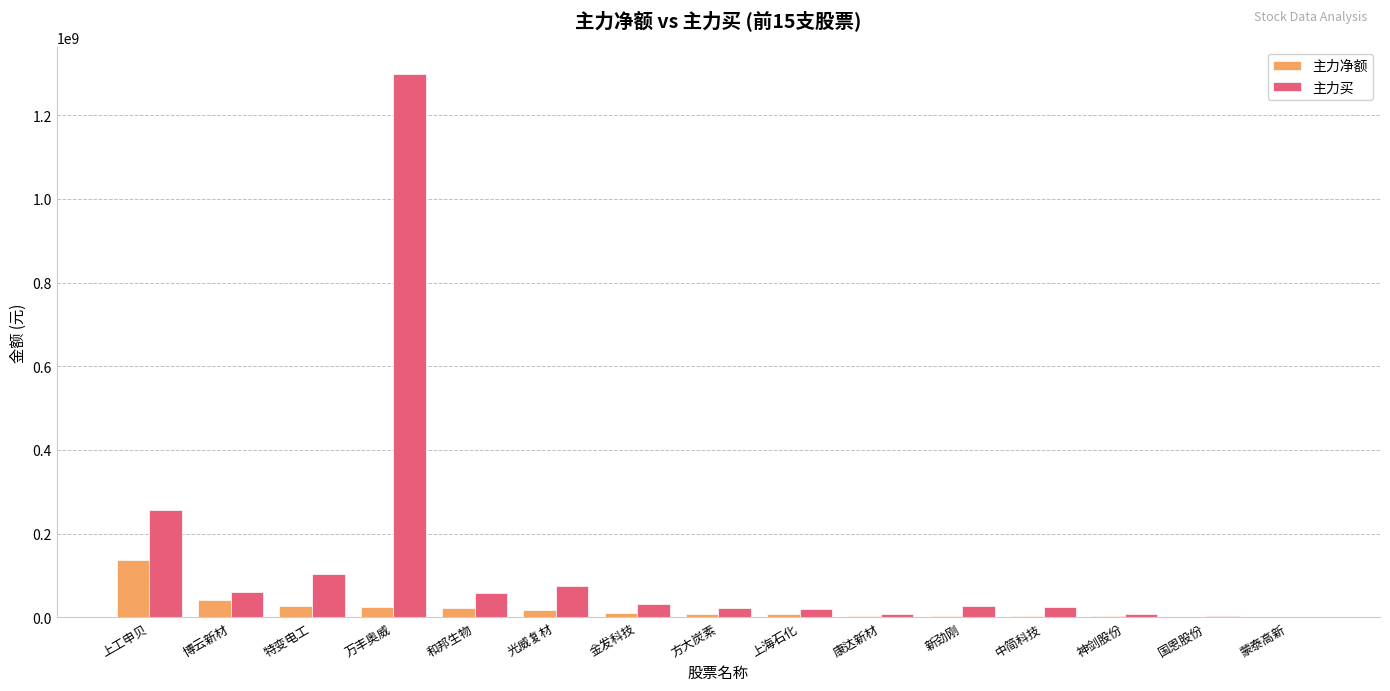

The 主力买 series shows 1298420236 at 万丰奥威. True or false?

True